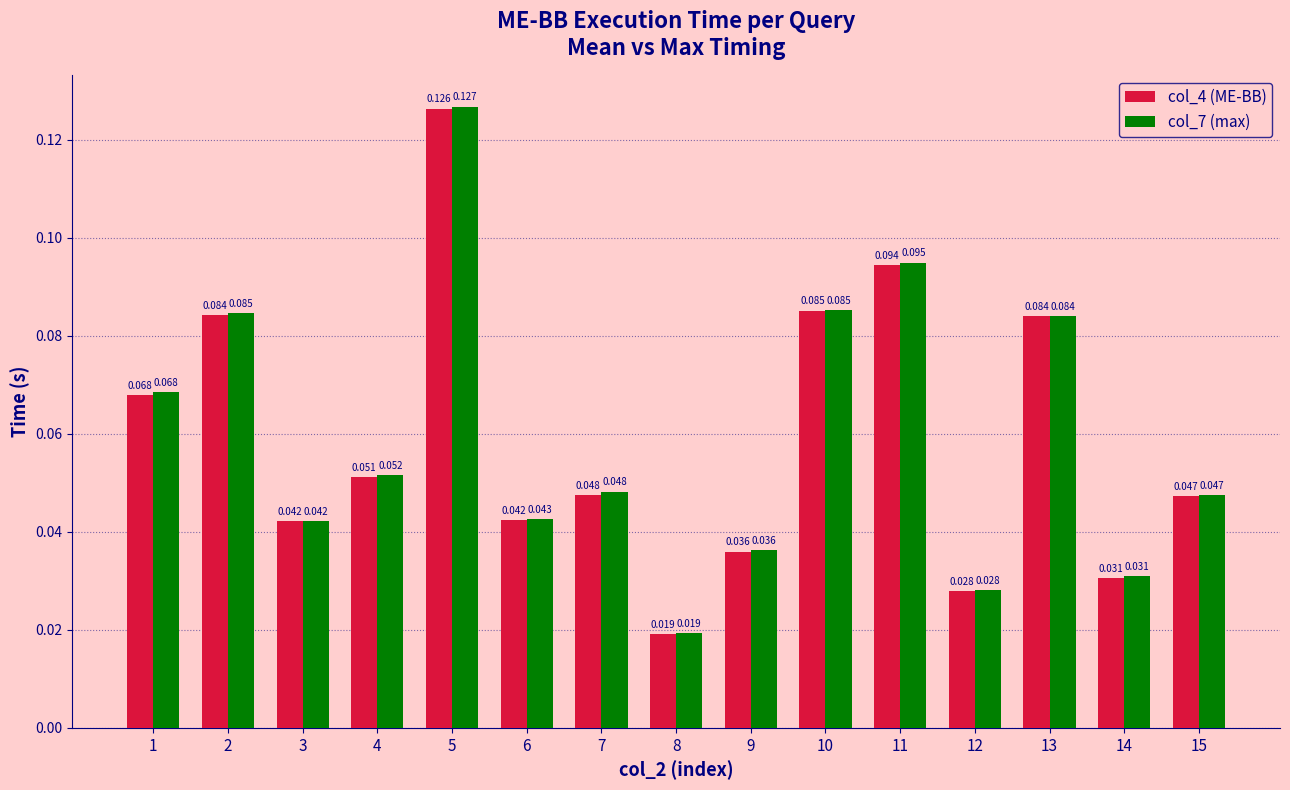

Count the col_7 (max) values in the range 0 to 1.

15